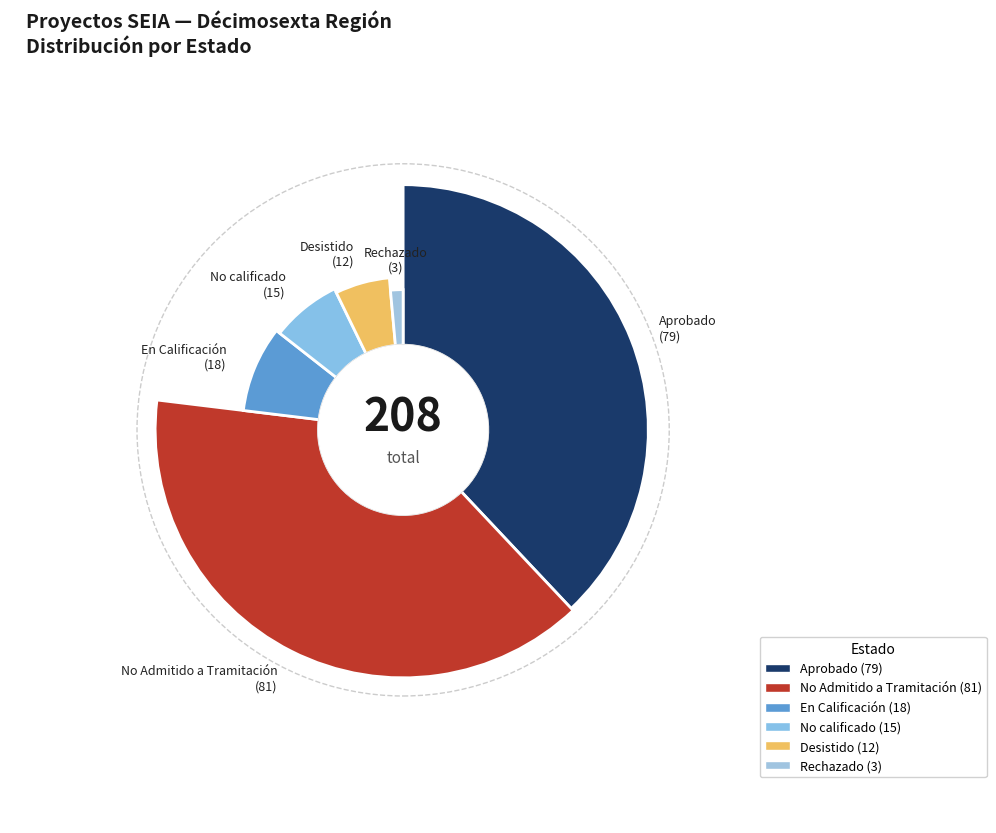

Rank the categories by value from lowest to highest.

Rechazado, Desistido, No calificado, En Calificación, Aprobado, No Admitido a Tramitación